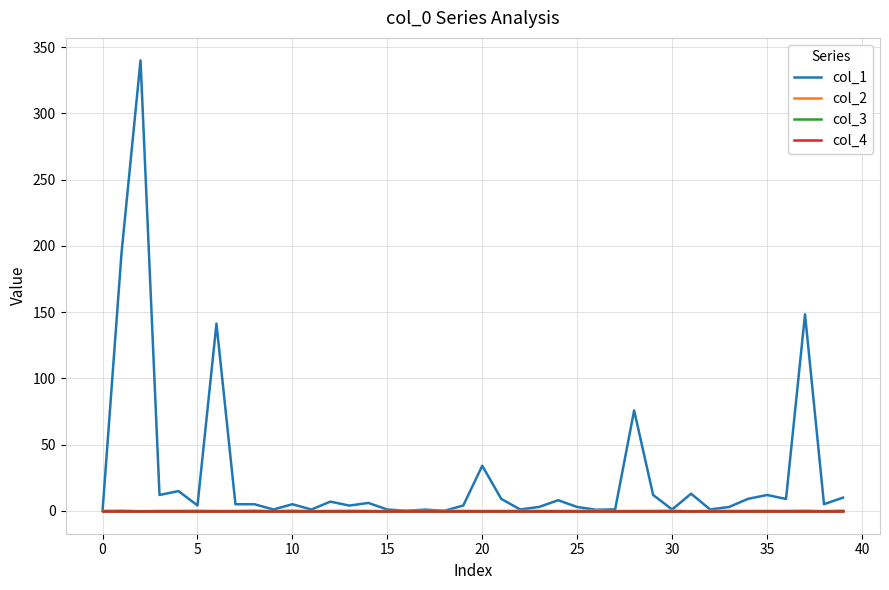

Does the chart have visible grid lines?

Yes